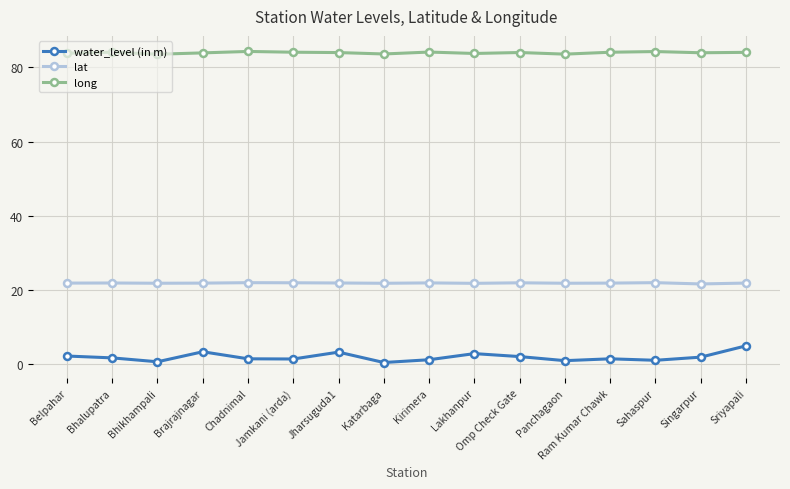

Which series has the largest range (max minus min)?

water_level (in m)